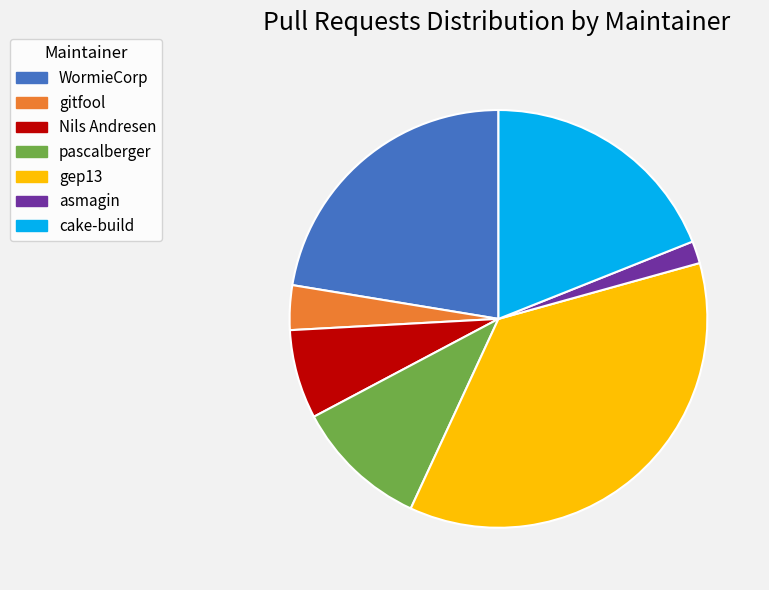

Do pascalberger and cake-build together represent more than half of the pie?

No